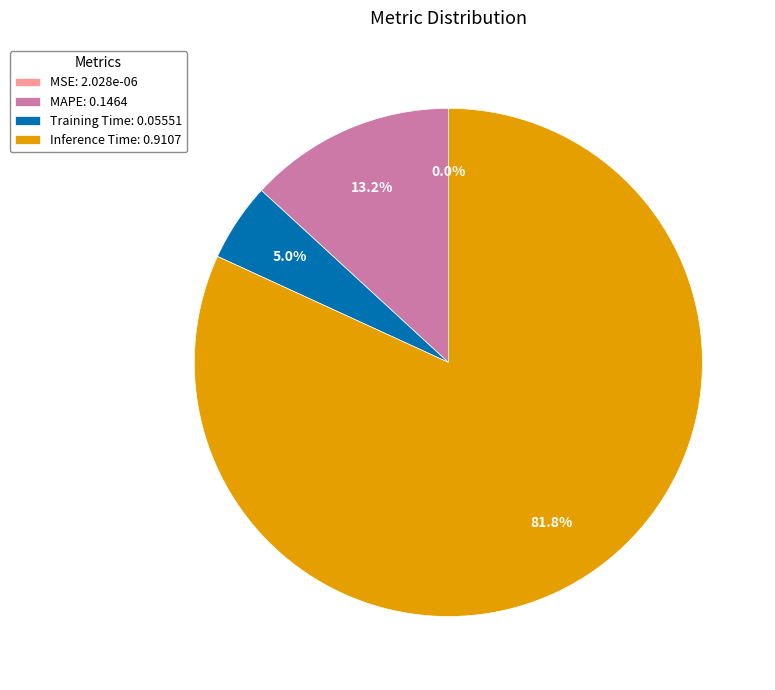

Does any single category account for the majority?

Yes